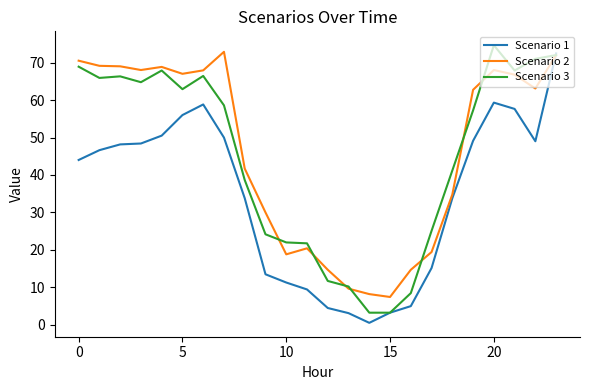

What is the greatest value displayed?

74.6